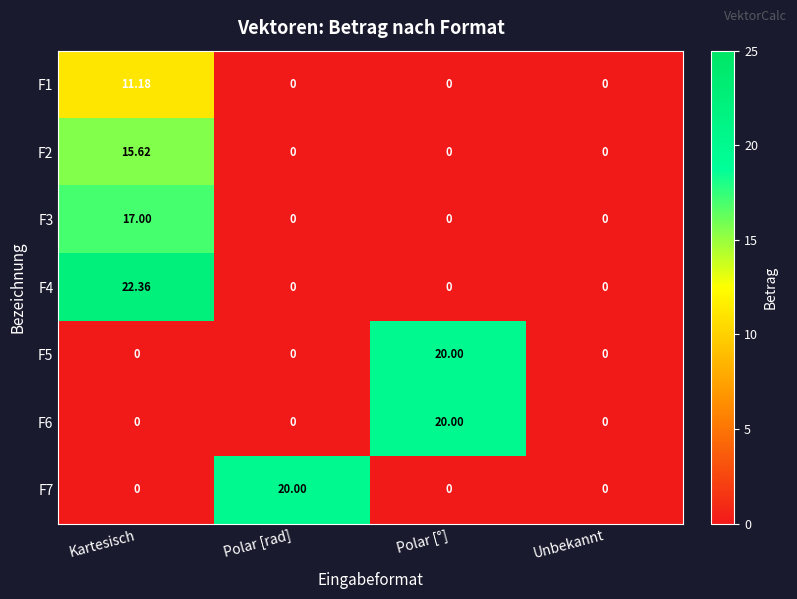

Which series has the widest spread of values?

F4